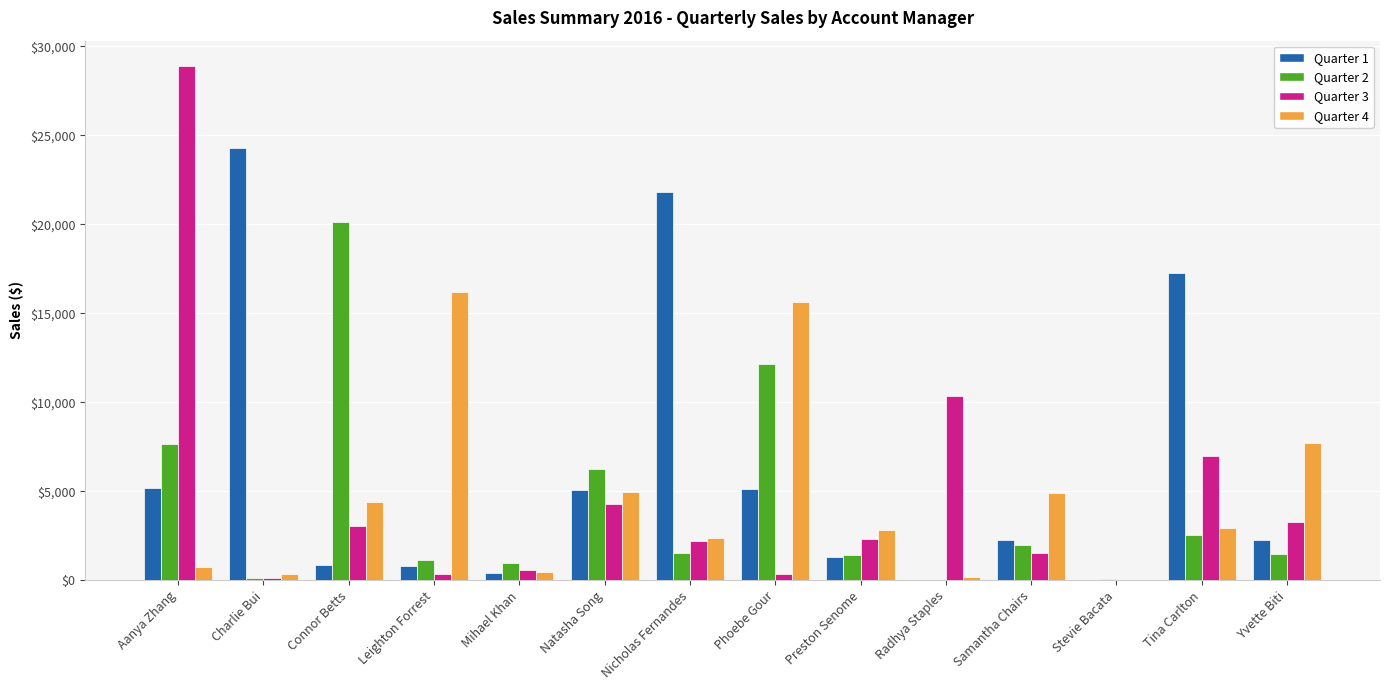

Between Tina Carlton and Yvette Biti, which series saw the biggest shift?

Quarter 1